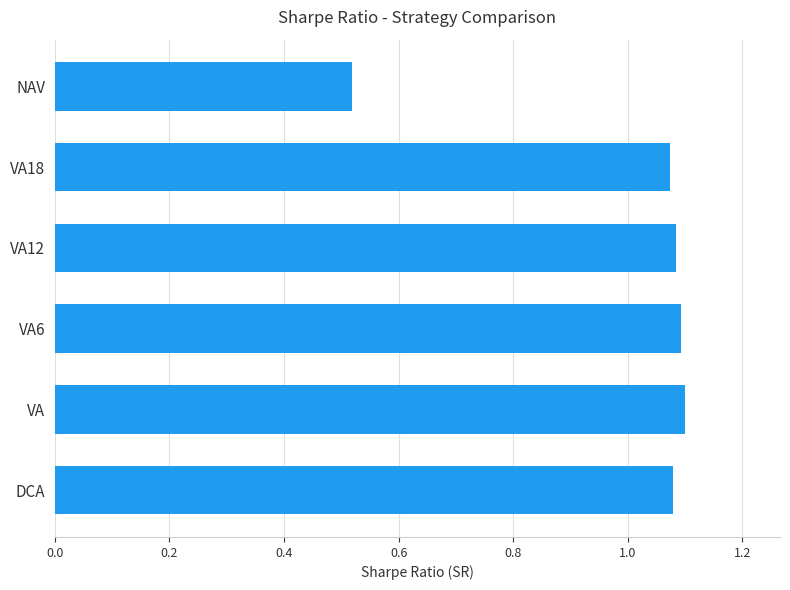

At which label is the value closest to 0?

NAV